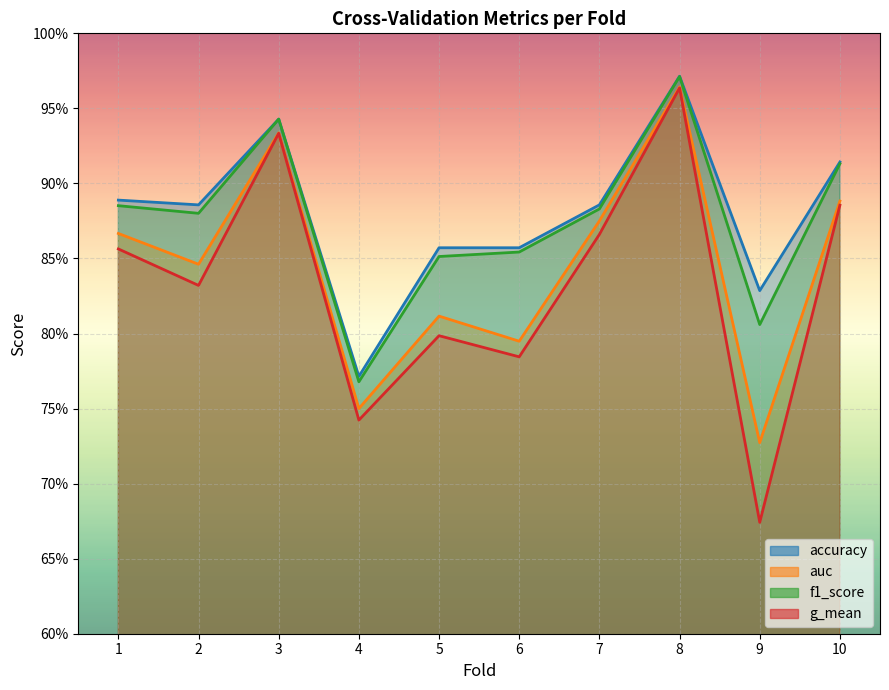

List the series in order of their peak value, lowest first.

g_mean, auc, f1_score, accuracy